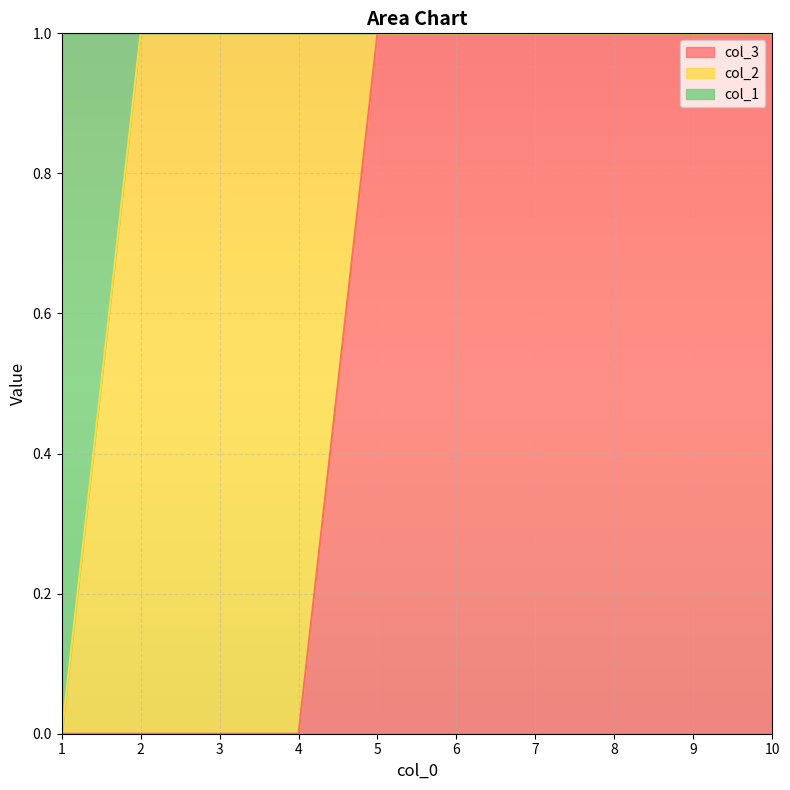

Read the col_3 value at 8.

1